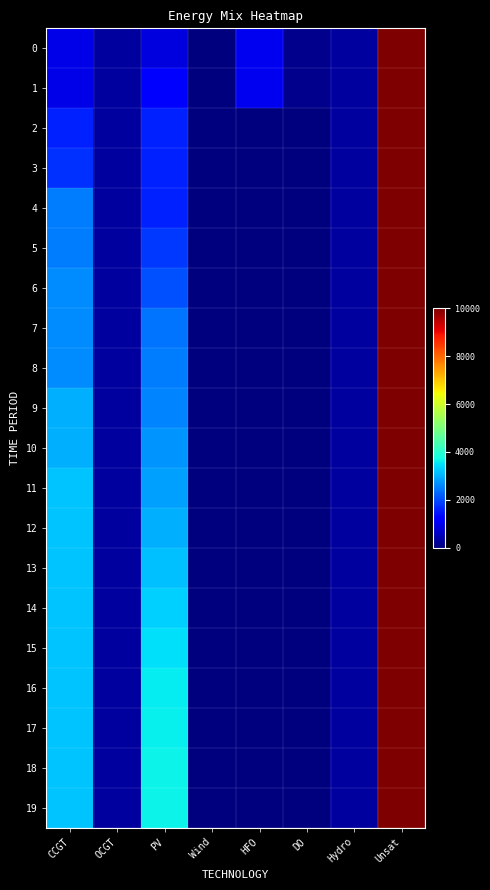

Reading left to right, extract all data points from this chart.

0: CCGT=933	OCGT=276	PV=850	Wind=0	HFO=985	DO=136	Hydro=282	Unsat=10000
1: CCGT=933	OCGT=276	PV=1258	Wind=0	HFO=985	DO=136	Hydro=282	Unsat=10000
2: CCGT=1600	OCGT=276	PV=1566	Wind=0	HFO=0	DO=0	Hydro=282	Unsat=10000
3: CCGT=1750	OCGT=276	PV=1566	Wind=0	HFO=0	DO=0	Hydro=282	Unsat=10000
4: CCGT=2469	OCGT=276	PV=1566	Wind=0	HFO=0	DO=0	Hydro=282	Unsat=10000
5: CCGT=2469	OCGT=276	PV=1818	Wind=0	HFO=0	DO=0	Hydro=282	Unsat=10000
6: CCGT=2619	OCGT=276	PV=2067	Wind=0	HFO=0	DO=0	Hydro=282	Unsat=10000
7: CCGT=2619	OCGT=276	PV=2384	Wind=0	HFO=0	DO=0	Hydro=282	Unsat=10000
8: CCGT=2619	OCGT=276	PV=2478	Wind=0	HFO=0	DO=0	Hydro=282	Unsat=10000
9: CCGT=2996	OCGT=276	PV=2564	Wind=0	HFO=0	DO=0	Hydro=282	Unsat=10000
10: CCGT=2996	OCGT=276	PV=2697	Wind=0	HFO=0	DO=0	Hydro=282	Unsat=10000
11: CCGT=3179	OCGT=276	PV=2820	Wind=0	HFO=0	DO=0	Hydro=282	Unsat=10000
12: CCGT=3179	OCGT=276	PV=2996	Wind=0	HFO=0	DO=0	Hydro=282	Unsat=10000
13: CCGT=3179	OCGT=276	PV=3160	Wind=0	HFO=0	DO=0	Hydro=282	Unsat=10000
14: CCGT=3179	OCGT=276	PV=3309	Wind=0	HFO=0	DO=0	Hydro=282	Unsat=10000
15: CCGT=3179	OCGT=276	PV=3443	Wind=0	HFO=0	DO=0	Hydro=282	Unsat=10000
16: CCGT=3179	OCGT=276	PV=3563	Wind=0	HFO=0	DO=0	Hydro=282	Unsat=10000
17: CCGT=3179	OCGT=276	PV=3608	Wind=0	HFO=0	DO=0	Hydro=282	Unsat=10000
18: CCGT=3179	OCGT=276	PV=3638	Wind=0	HFO=0	DO=0	Hydro=282	Unsat=10000
19: CCGT=3179	OCGT=276	PV=3638	Wind=0	HFO=0	DO=0	Hydro=282	Unsat=10000